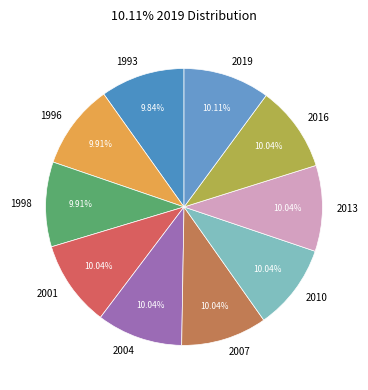

What percentage do 2016 and 2007 together represent?

20.1%